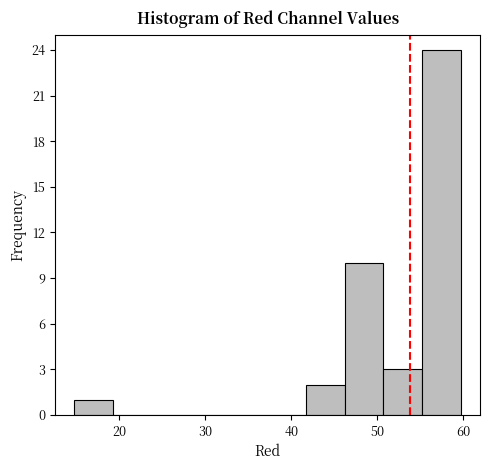

Over which range of the x-axis is the bar tallest?

55 to 60